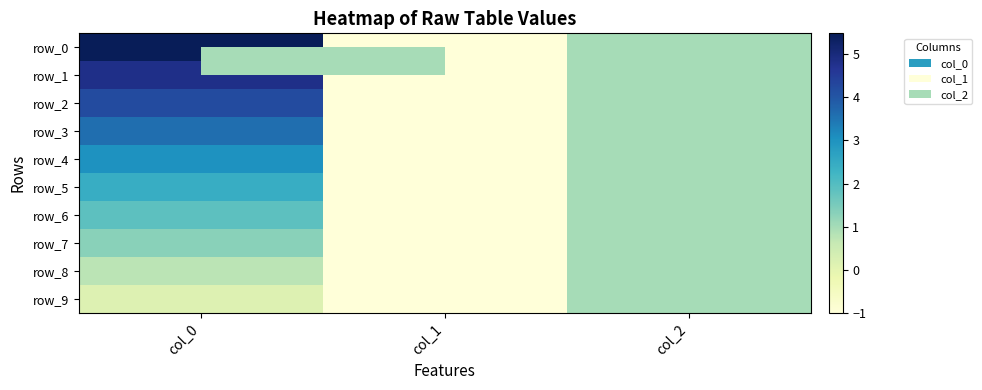

Between col_0 and col_1, which series saw the biggest shift?

row_0